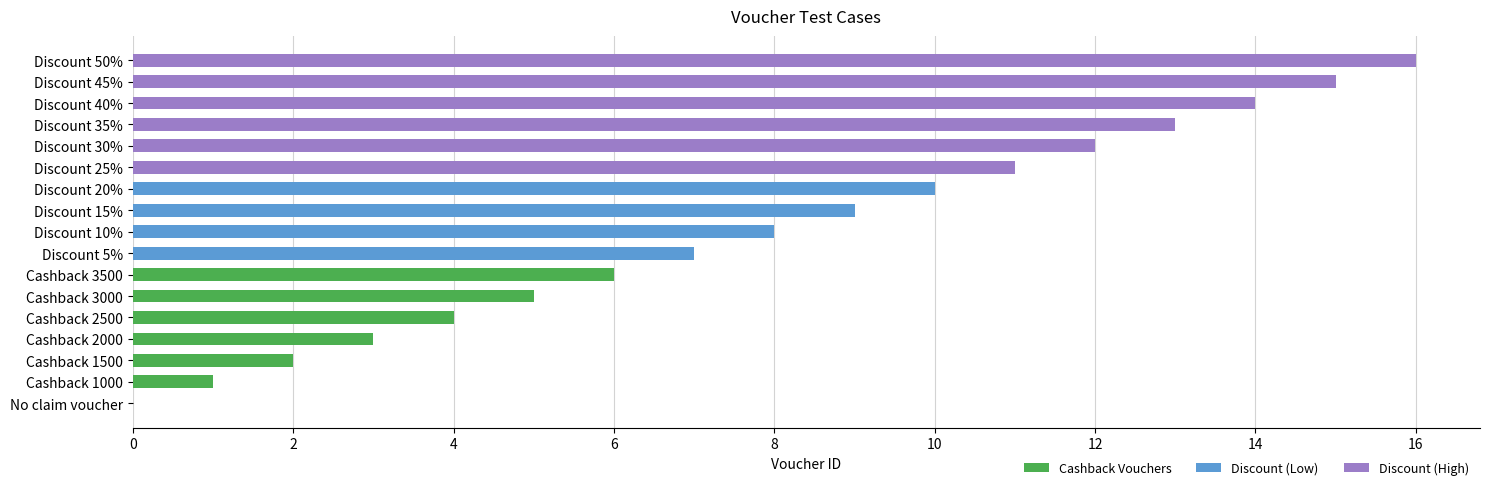

What is the sum of all values?

136